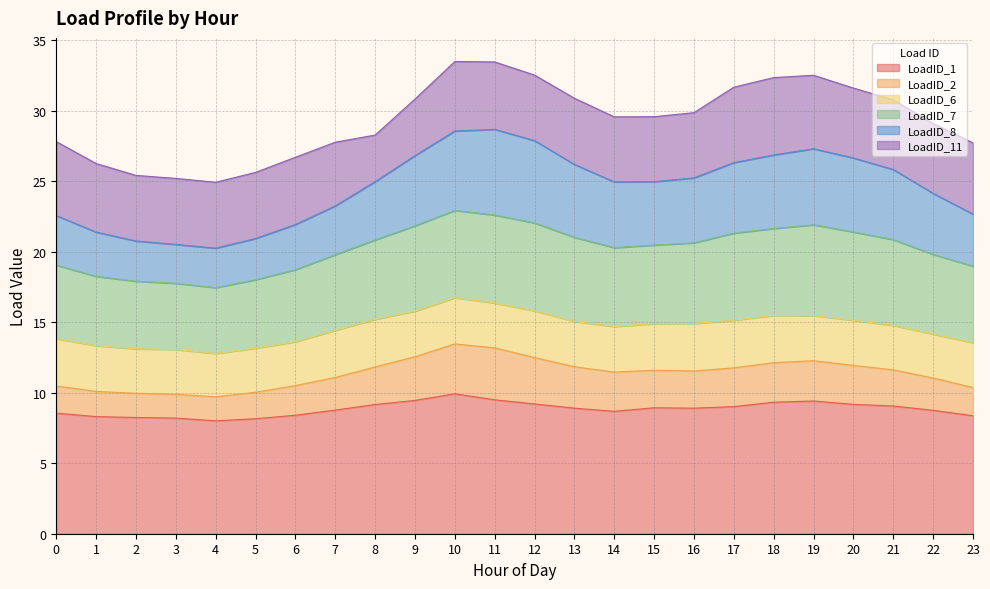

The LoadID_2 series shows 6.5 at 1. True or false?

False